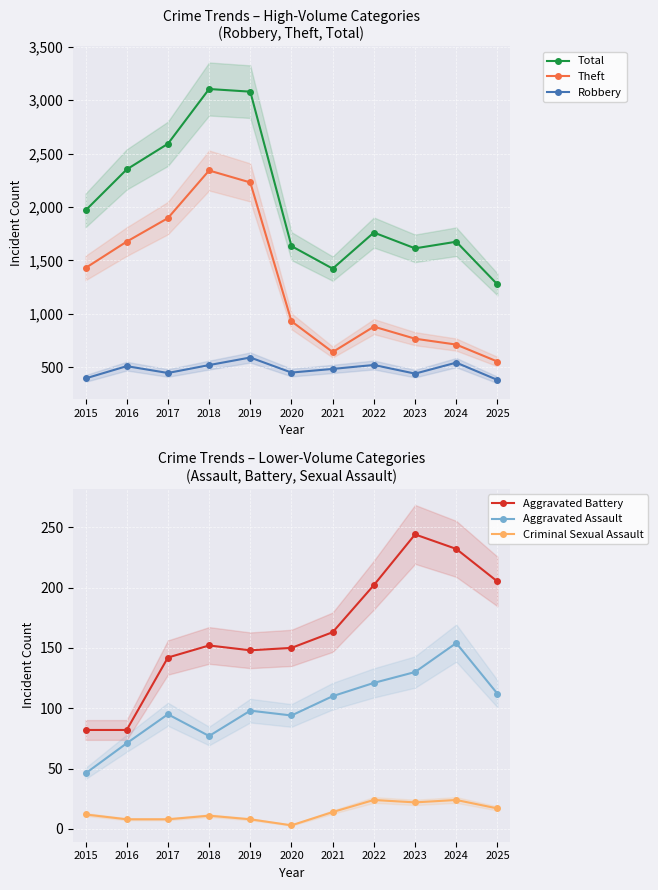

How many lines are shown in the chart?

6